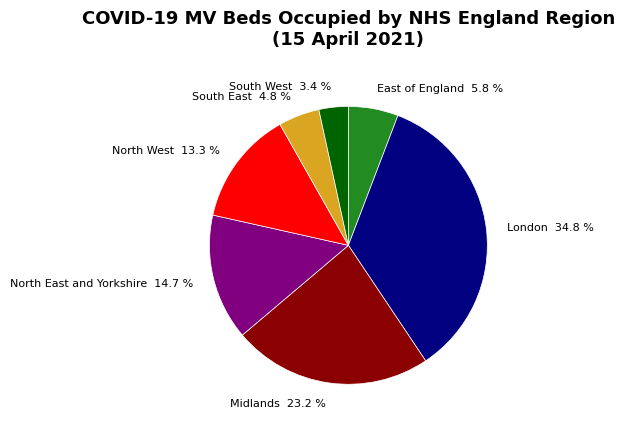

Combined, what portion of the pie is East of England and North West?

19.1%